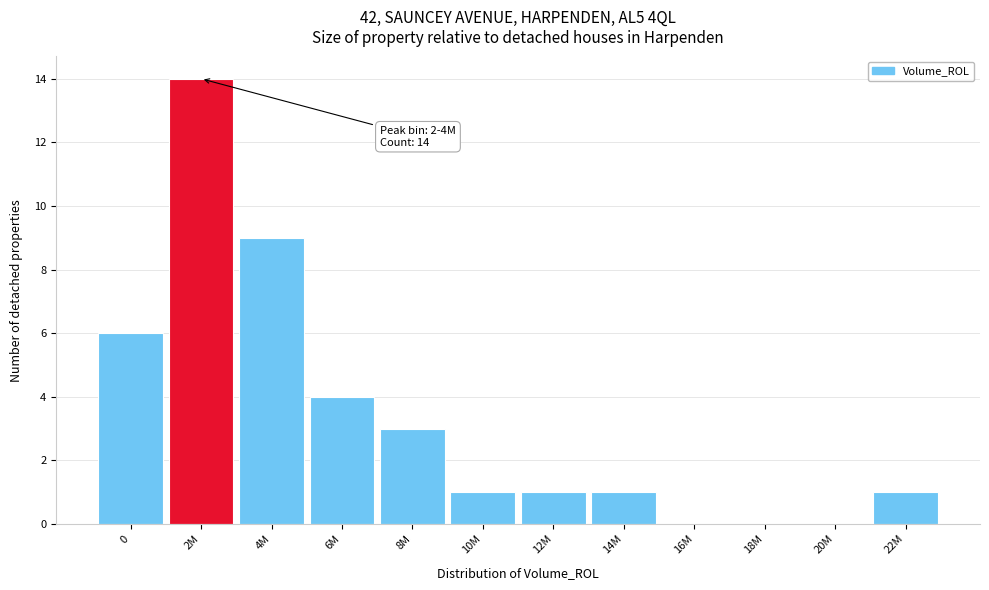

Reading left to right, list all the values displayed in this chart.

0=6	2M=14	4M=9	6M=4	8M=3	10M=1	12M=1	14M=1	16M=0	18M=0	20M=0	22M=1